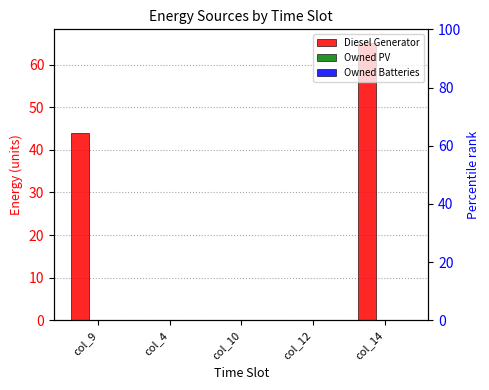

Which category has the highest value in the Owned Batteries series?

col_9